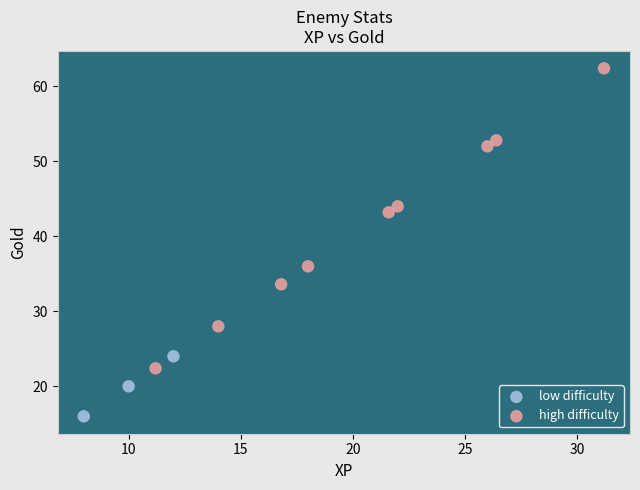

Which series has the widest spread of Y values?

high difficulty